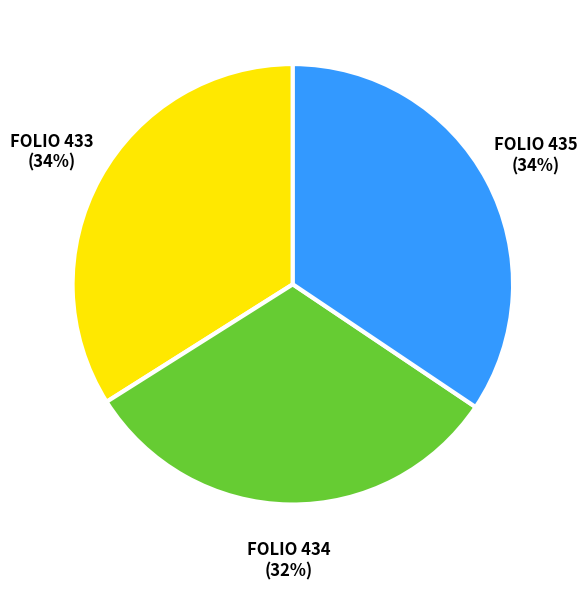

Which slice is the smallest?

FOLIO 434